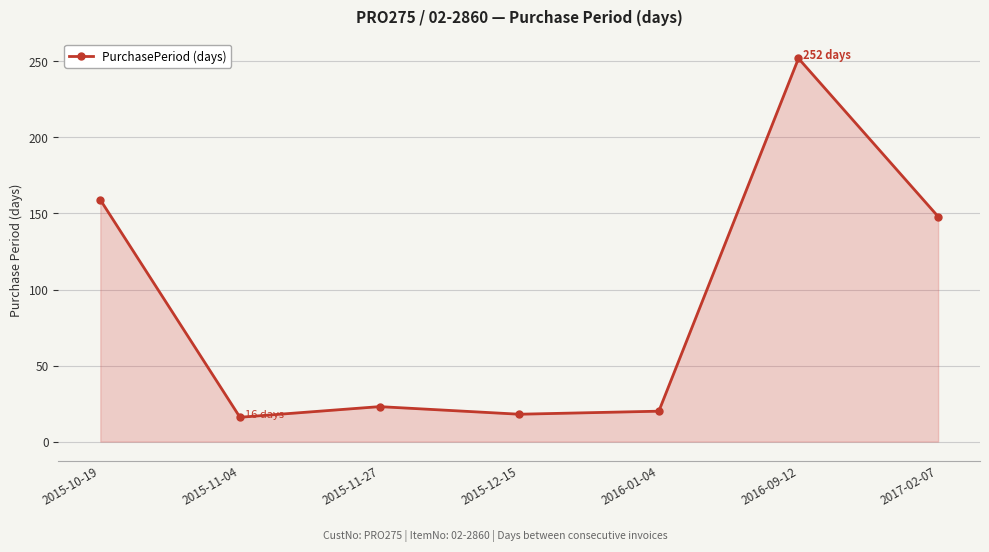

What is the change in value from 2016-01-04 to 2017-02-07?

+128